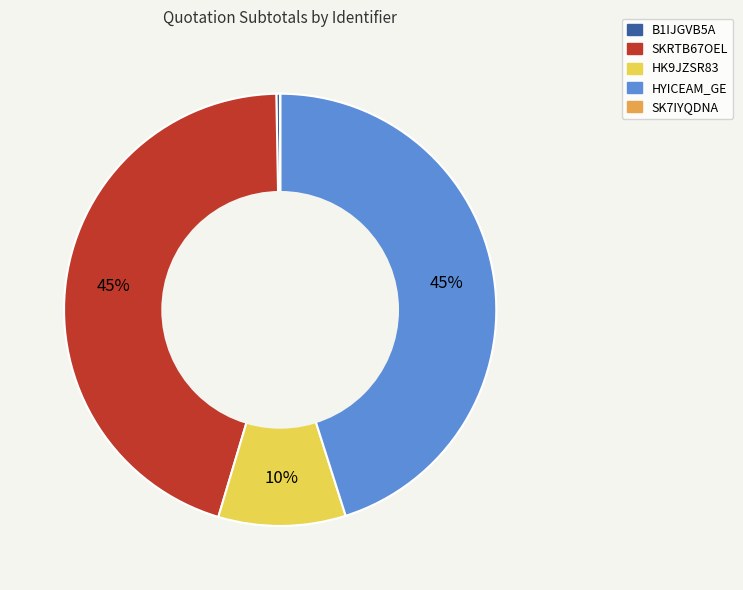

To the nearest percent, what is the average slice percentage?

20%